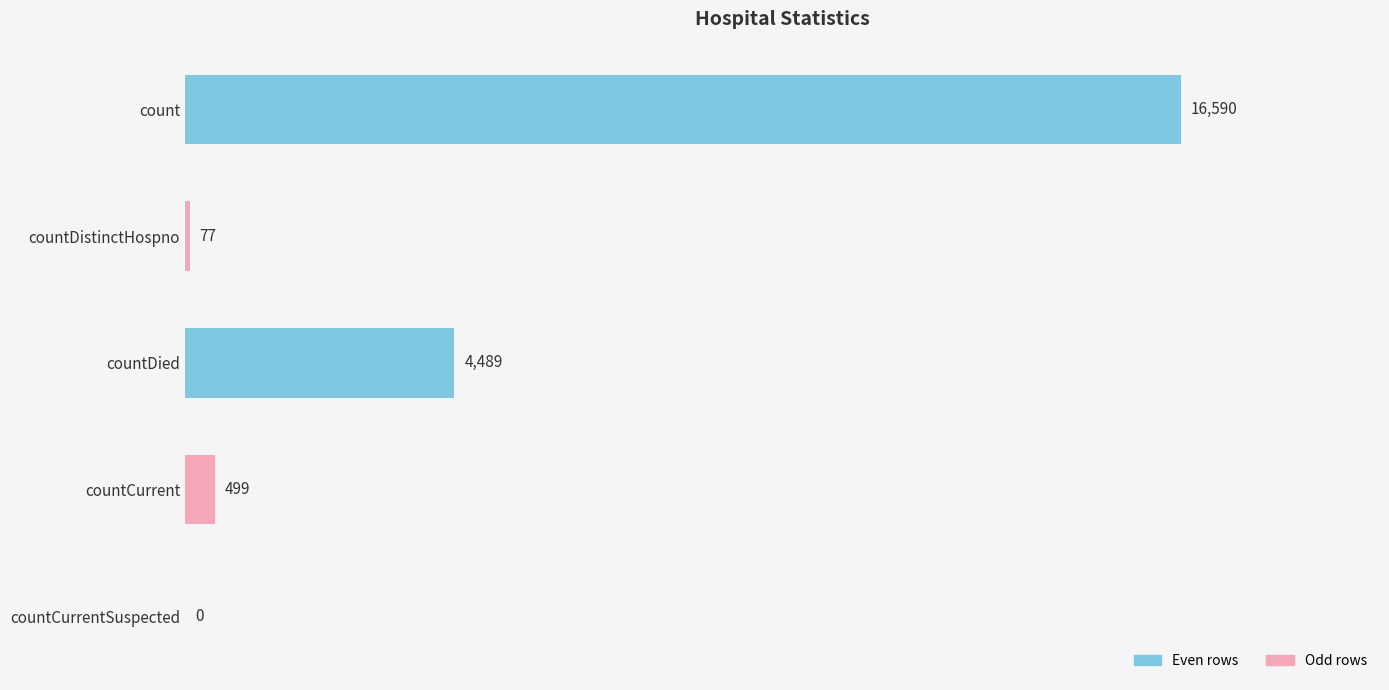

The value at countDied is 1082. True or false?

False